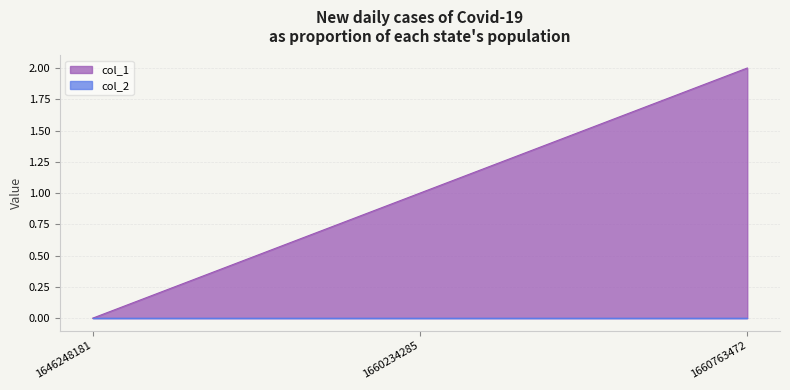

Rank the categories by value from lowest to highest.

1646248181, 1660234285, 1660763472